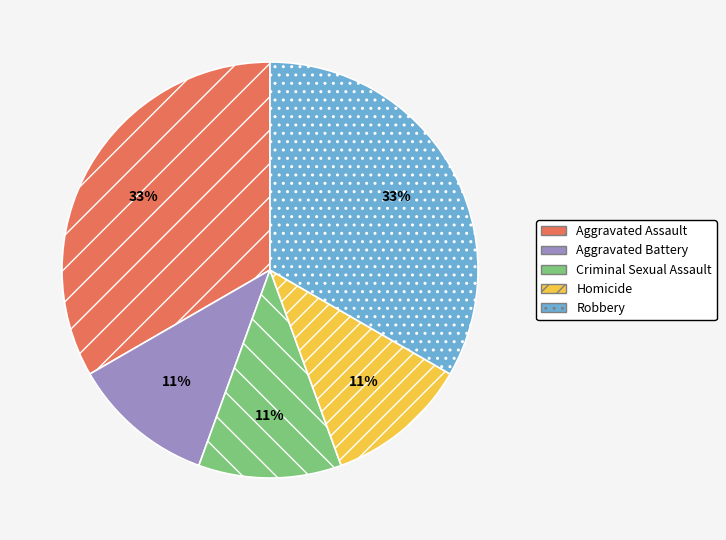

The Robbery slice represents 28% of the pie. True or false?

False